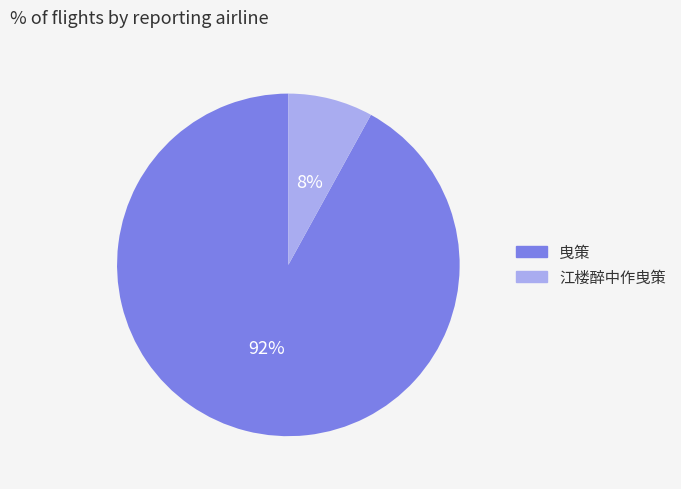

What is the ratio of the value at 江楼醉中作曳策 to the value at 曳策?

0.1